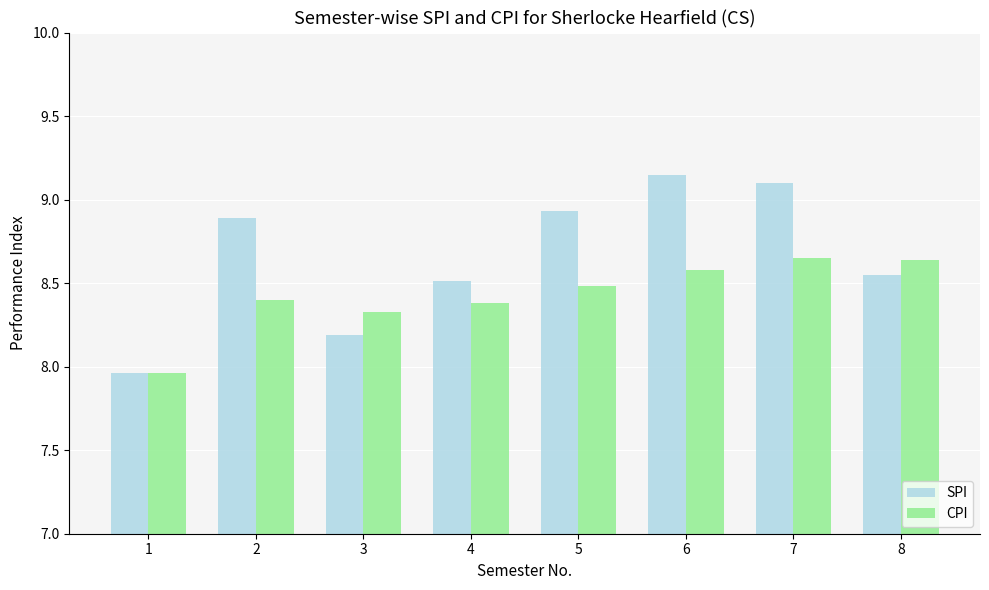

Which series has the largest range (max minus min)?

SPI